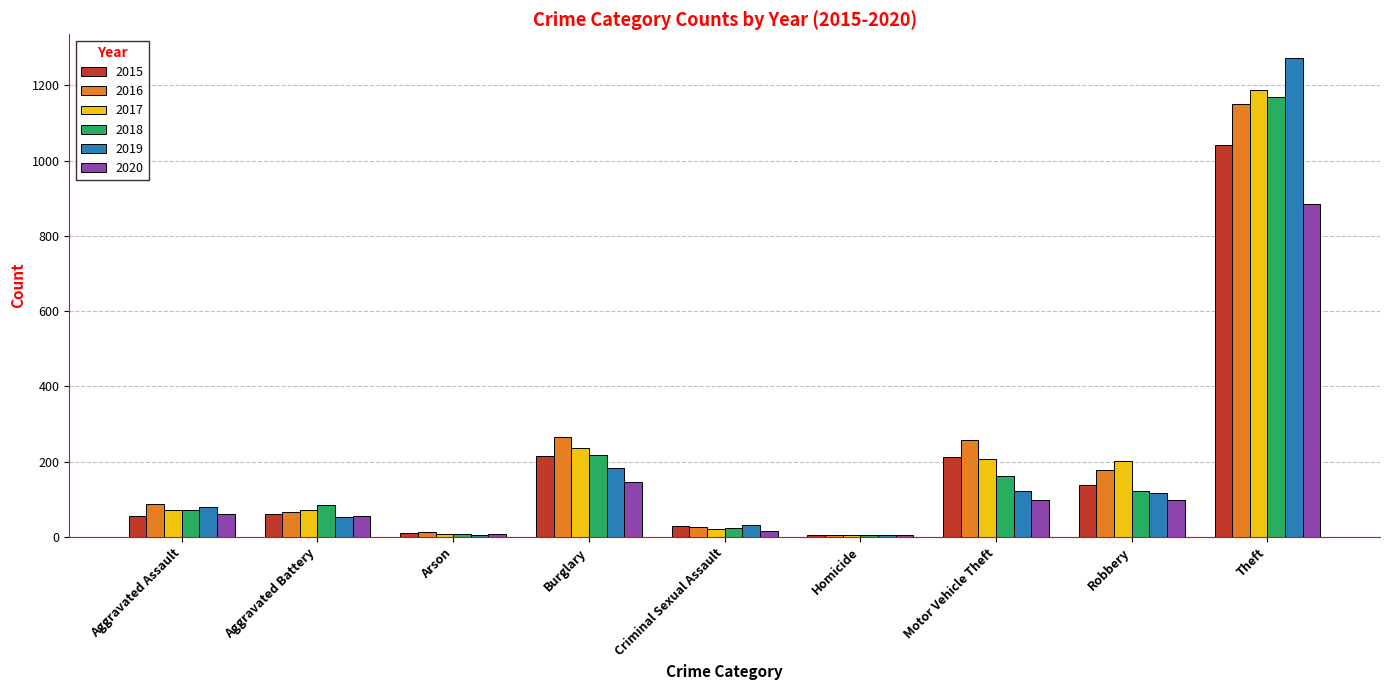

The 2020 series shows 57 at Aggravated Battery. True or false?

True